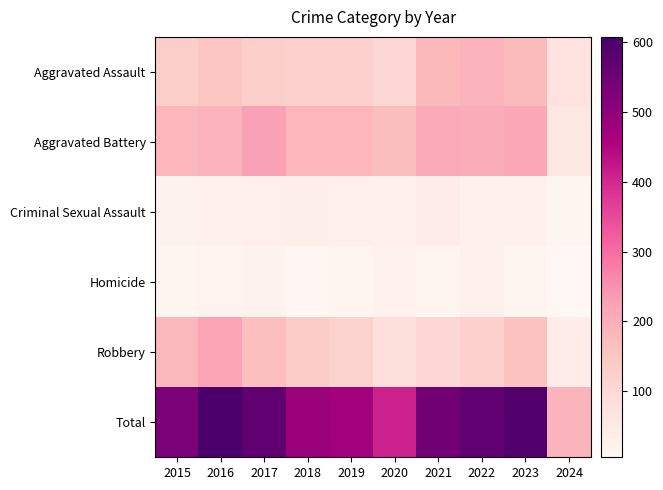

Which series changed the most between 2018 and 2021?

Total